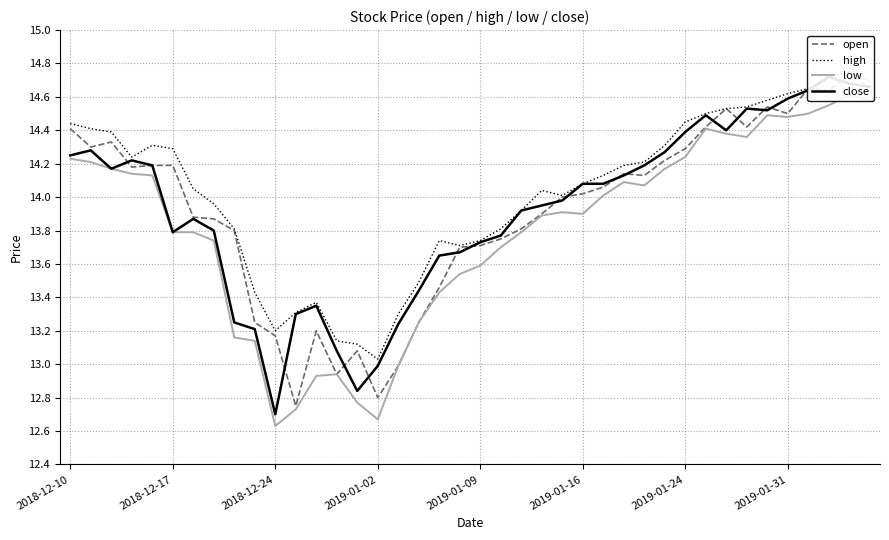

The value of open at 19 is 13.7. True or false?

True